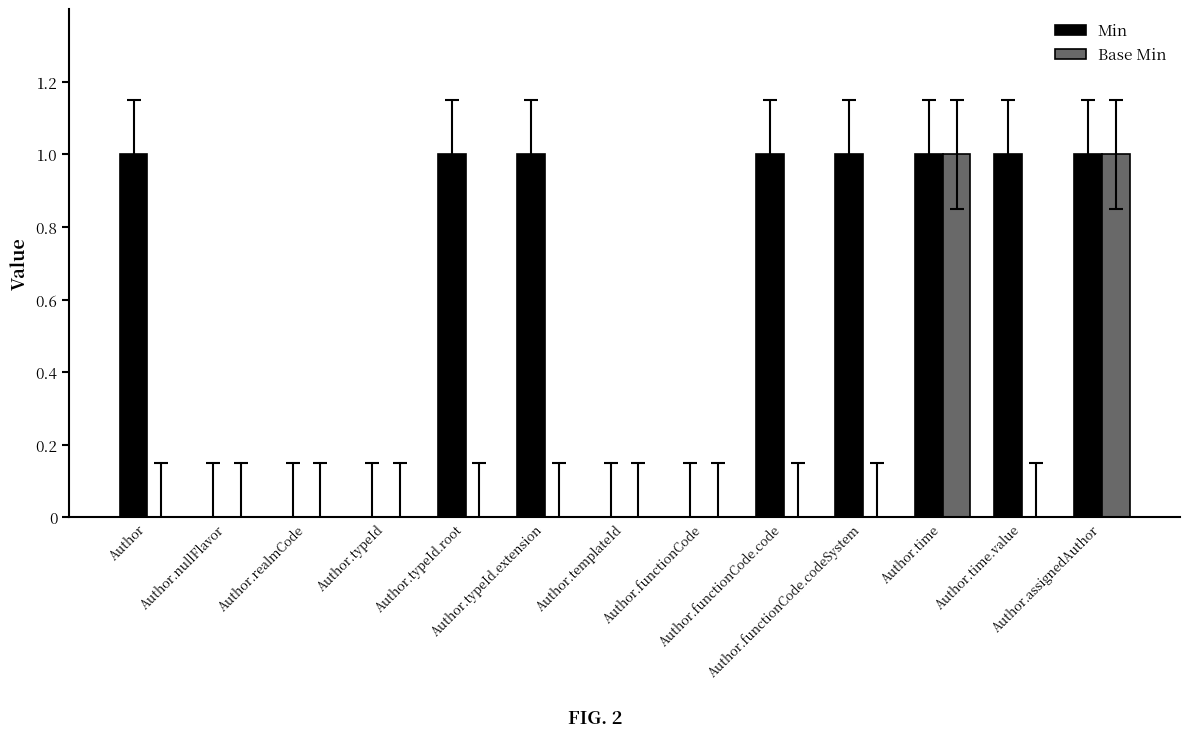

What is the sum of the Min values at Author.functionCode.code and Author.typeId.extension?

2